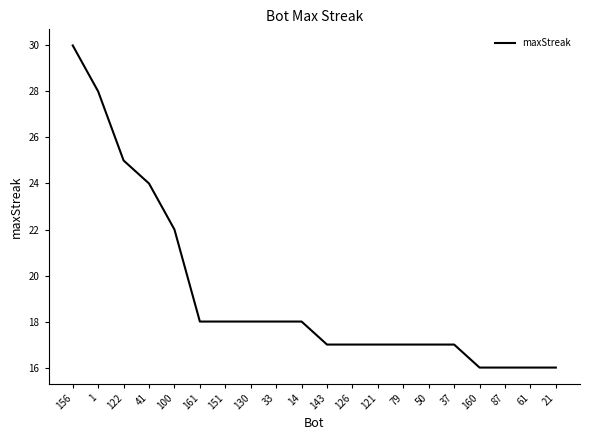

What position from the left is 50?

15